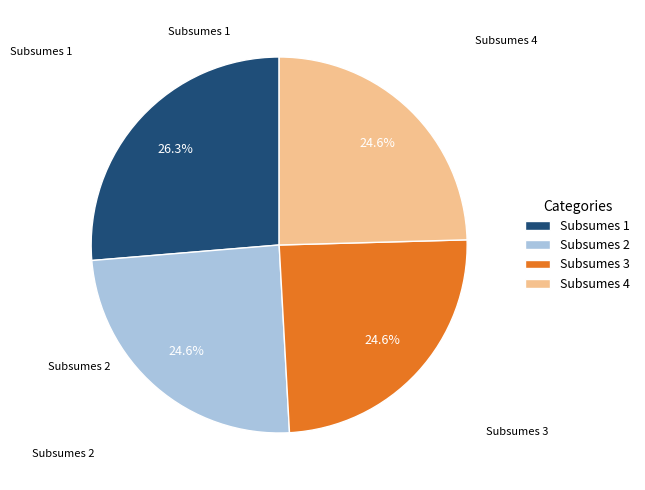

Is it true that Subsumes 1 is 39% of the pie?

False